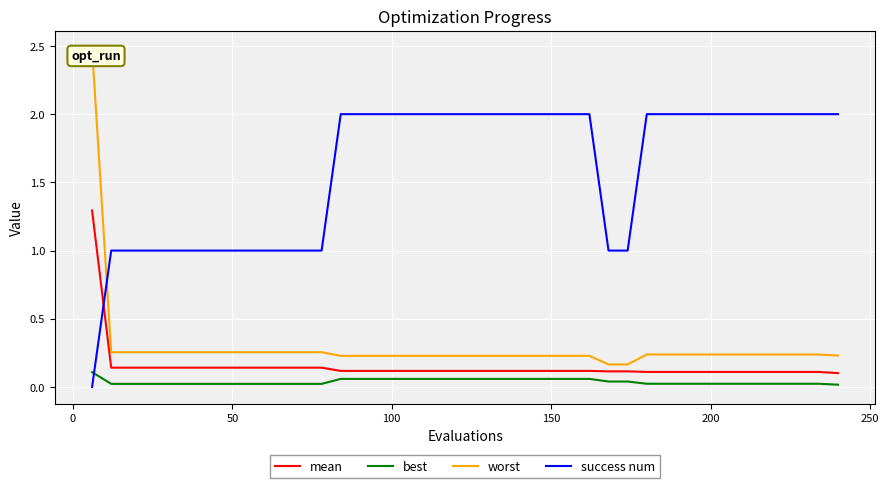

What are all the series names shown in the legend?

mean, best, worst, success num